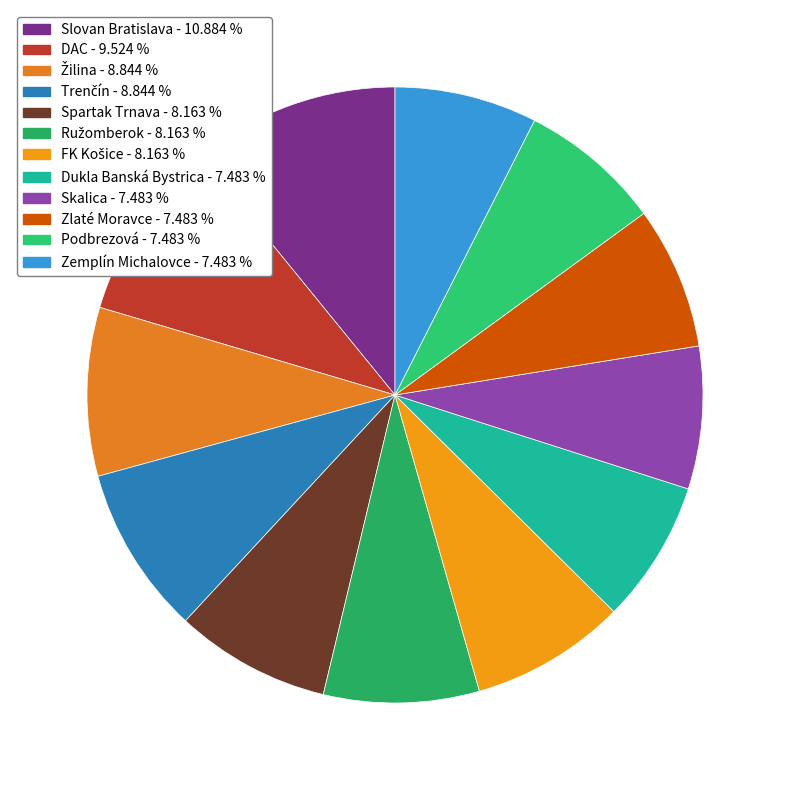

How many slices are in this pie chart?

12